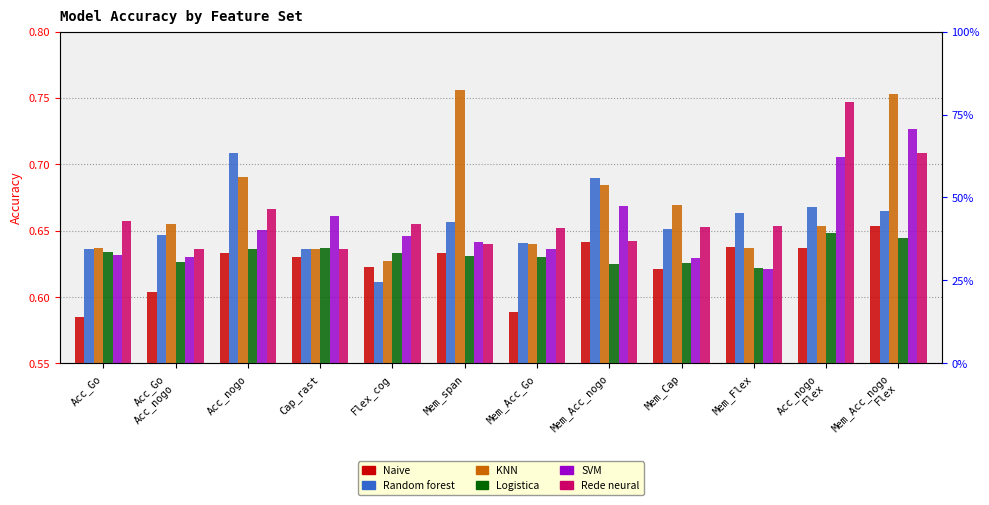

What is the total value across all series at Acc_Go
Acc_nogo?

3.8